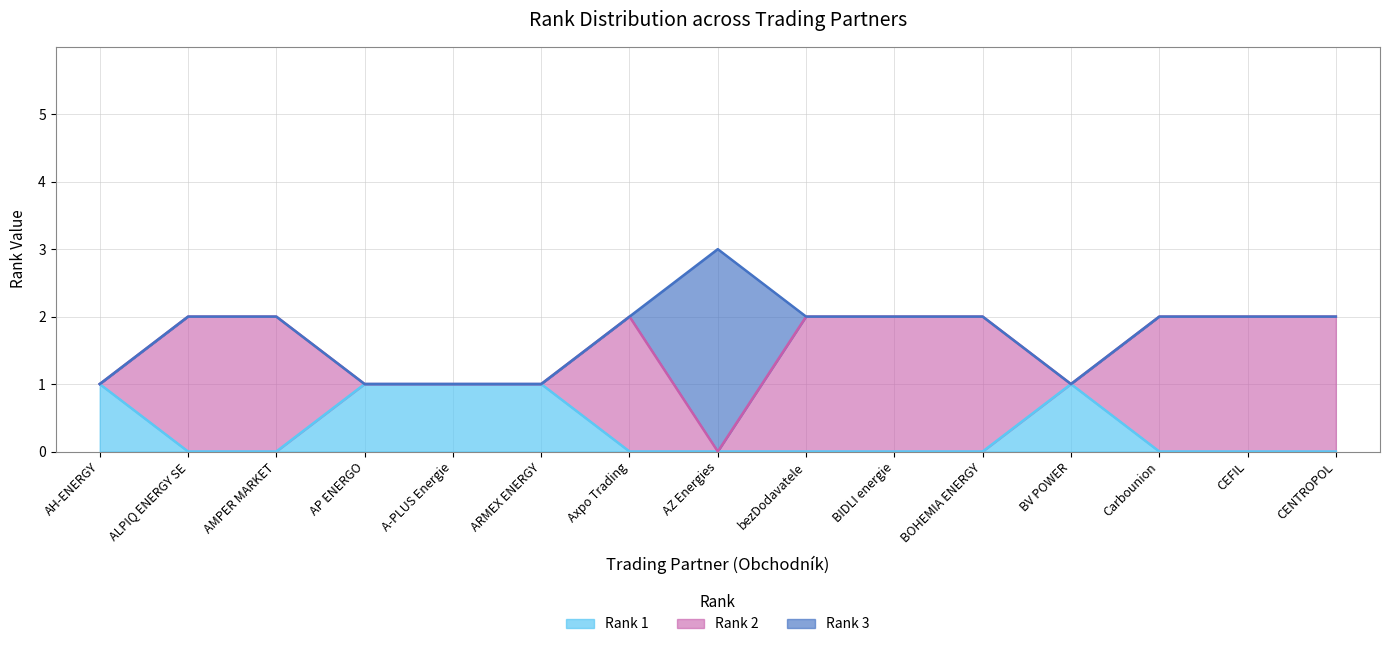

What is the total value across all series at bezDodavatele?

2